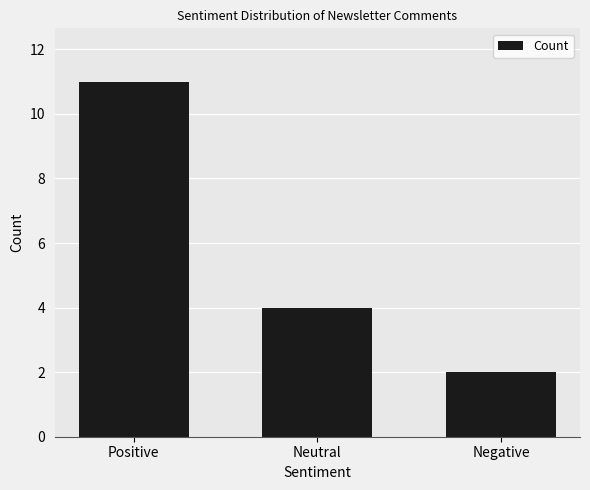

At which category does the chart reach its minimum across all series?

Negative